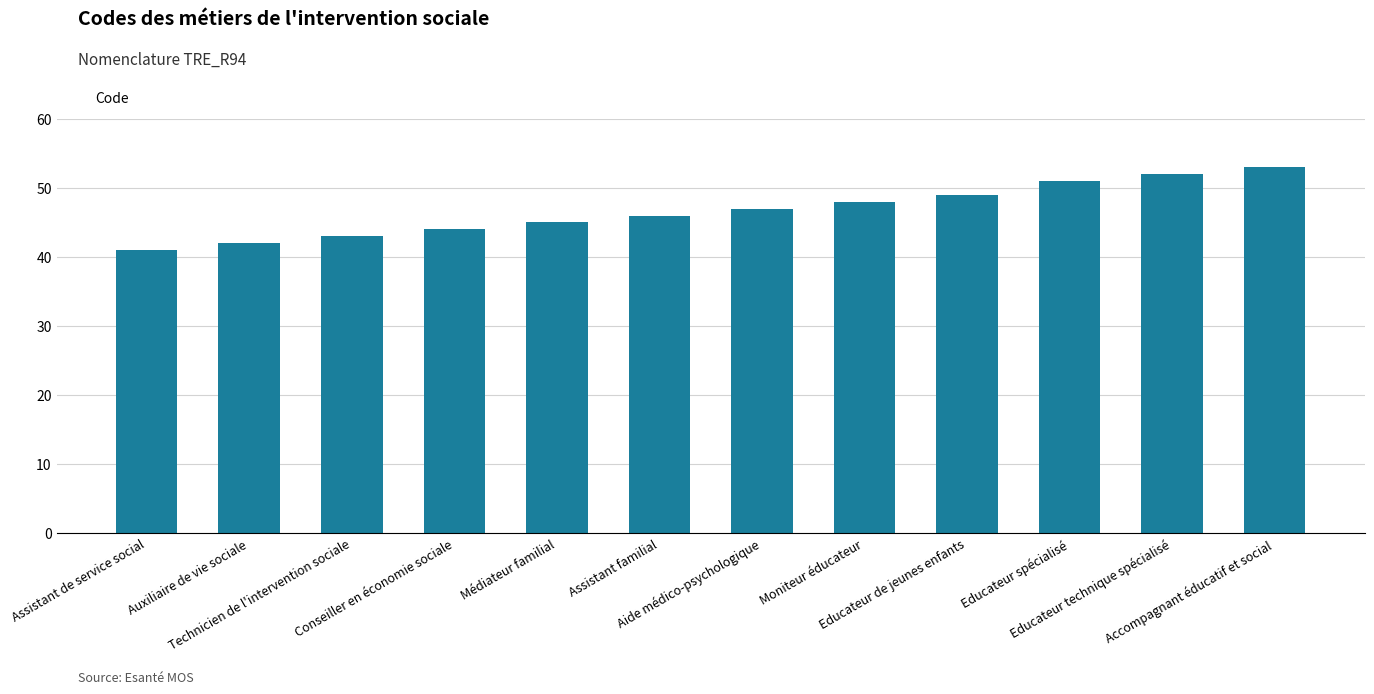

Is it true that the value at Médiateur familial is 45?

True